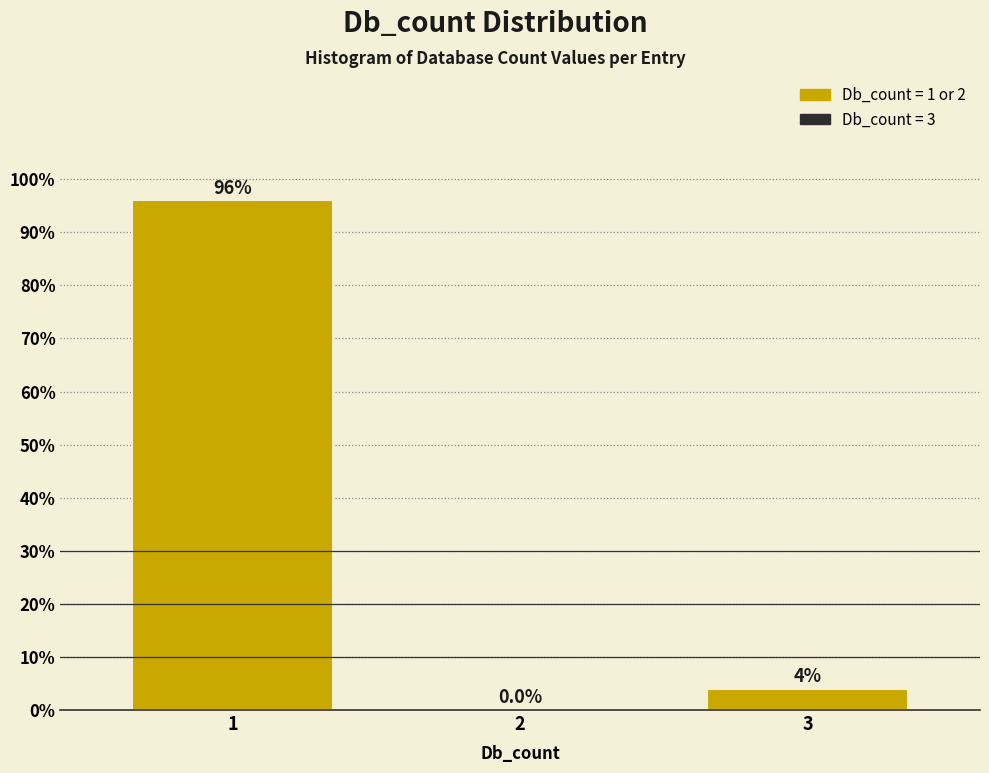

Reading left to right, what are all the values shown in this chart?

1=96	2=0	3=4